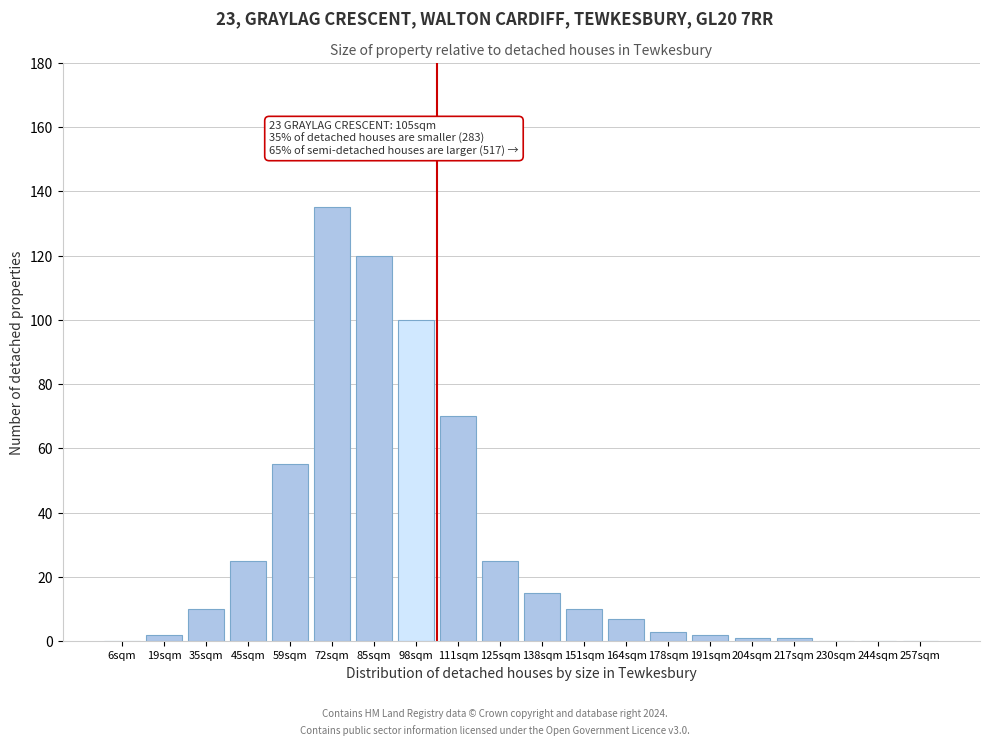

Reading left to right, list all the values displayed in this chart.

6sqm=0	19sqm=2	35sqm=10	45sqm=25	59sqm=55	72sqm=135	85sqm=120	98sqm=100	111sqm=70	125sqm=25	138sqm=15	151sqm=10	164sqm=7	178sqm=3	191sqm=2	204sqm=1	217sqm=1	230sqm=0	244sqm=0	257sqm=0